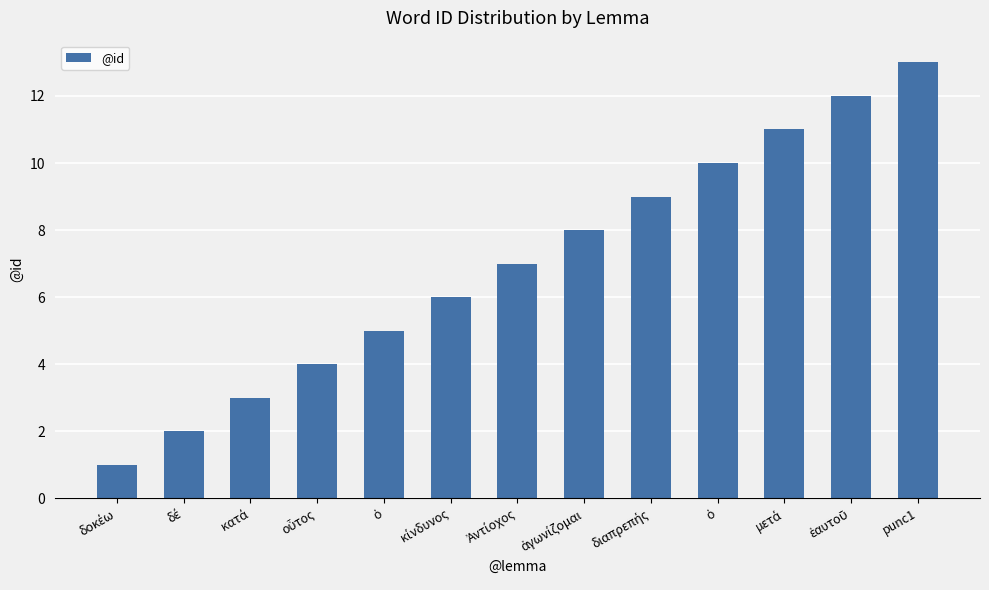

Rank the categories by value from highest to lowest.

punc1, ἑαυτοῦ, μετά, ὁ, διαπρεπής, ἀγωνίζομαι, Ἀντίοχος, κίνδυνος, ὁ, οὗτος, κατά, δέ, δοκέω